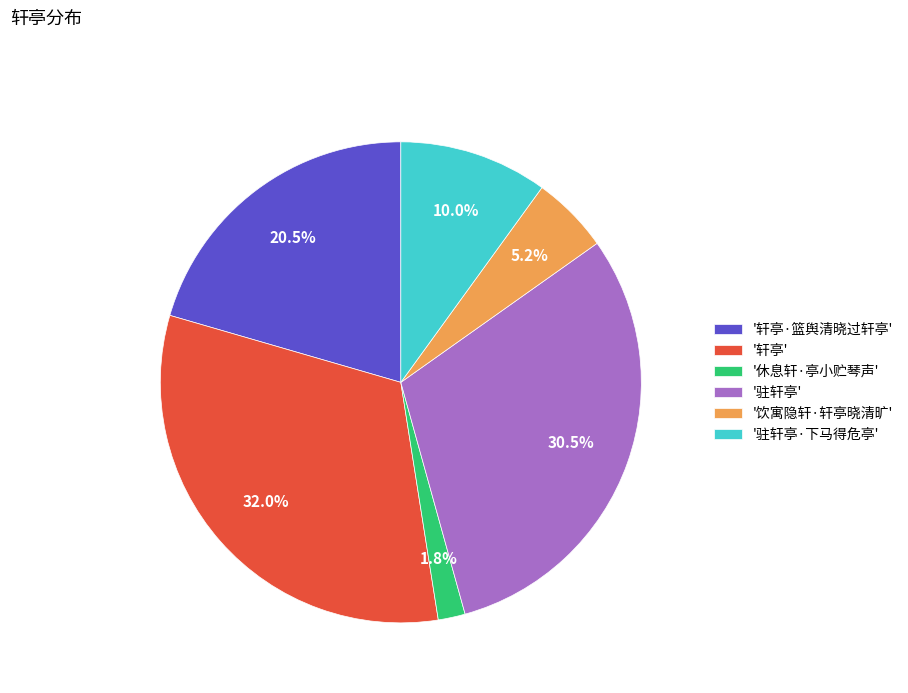

Rank the categories by value from highest to lowest.

'轩亭', '驻轩亭', '轩亭·篮舆清晓过轩亭', '驻轩亭·下马得危亭', '饮寓隐轩·轩亭晓清旷', '休息轩·亭小贮琴声'